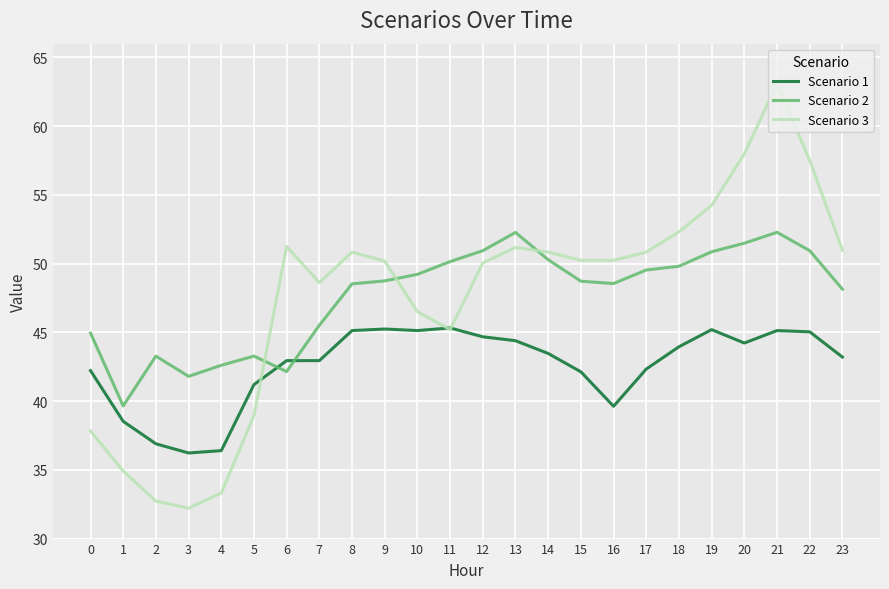

Where is the first local minimum for Scenario 2?

1